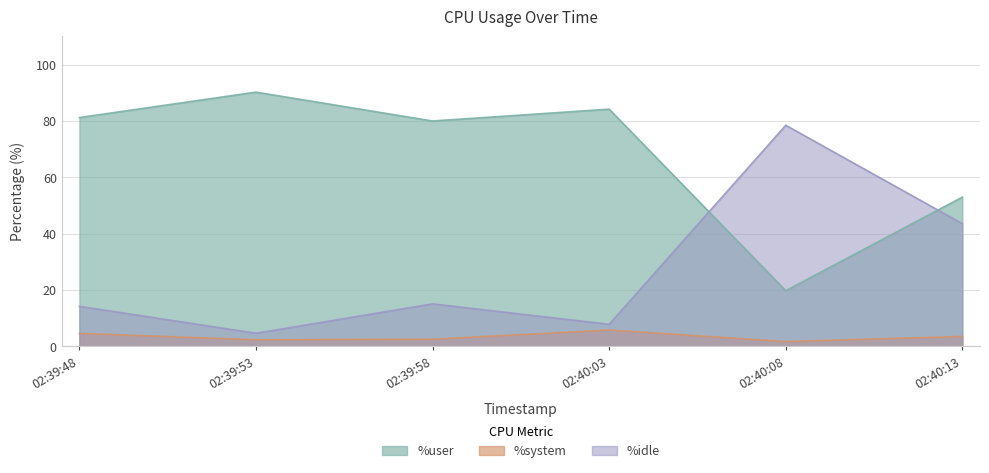

Is the value of %user at 02:39:53 greater than the value of %idle at 02:40:08?

Yes